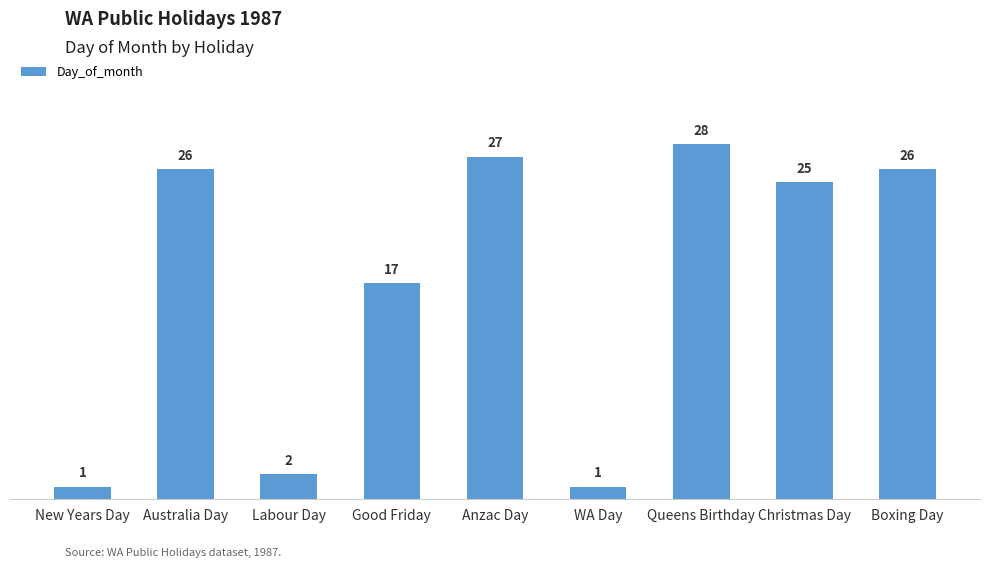

How many series are shown in this chart?

1